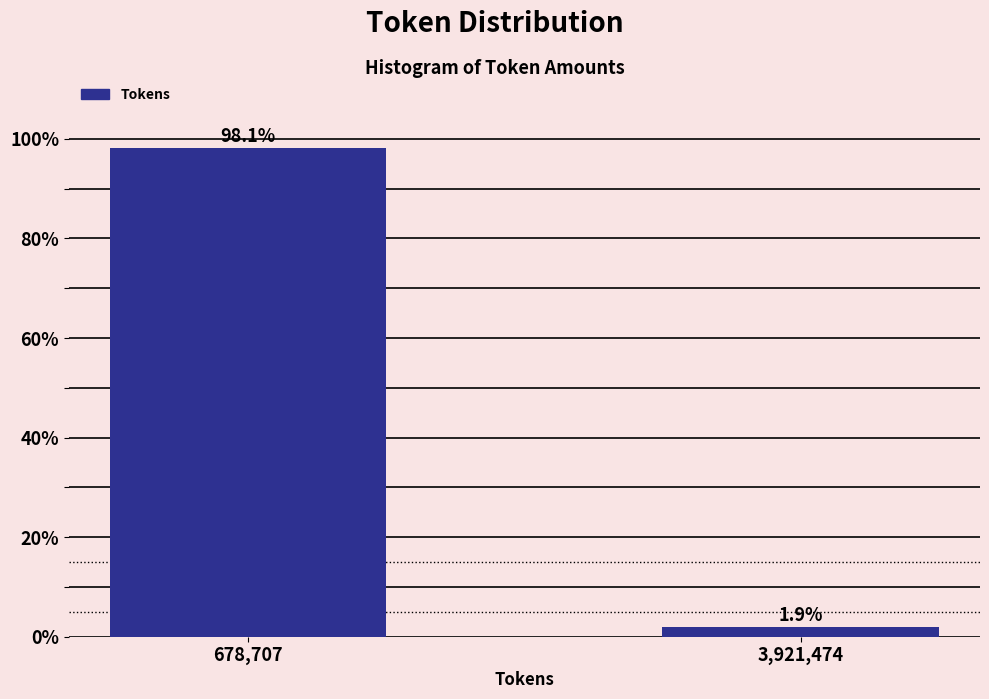

Reading left to right, list all the values displayed in this chart.

98.1	1.9